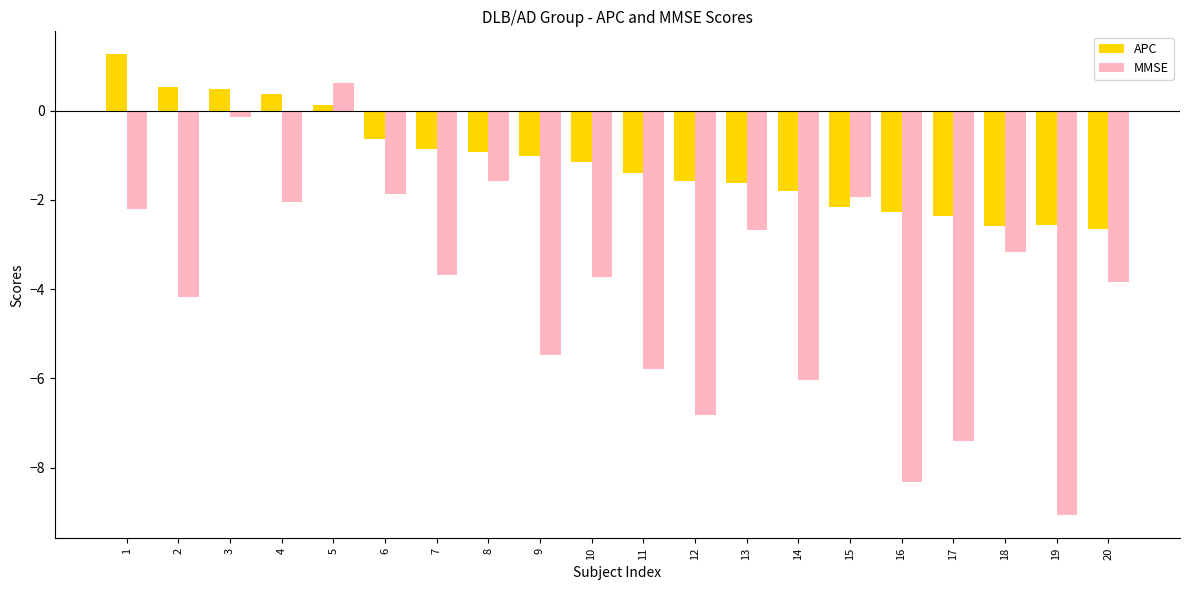

What are all the series names shown in the legend?

APC, MMSE